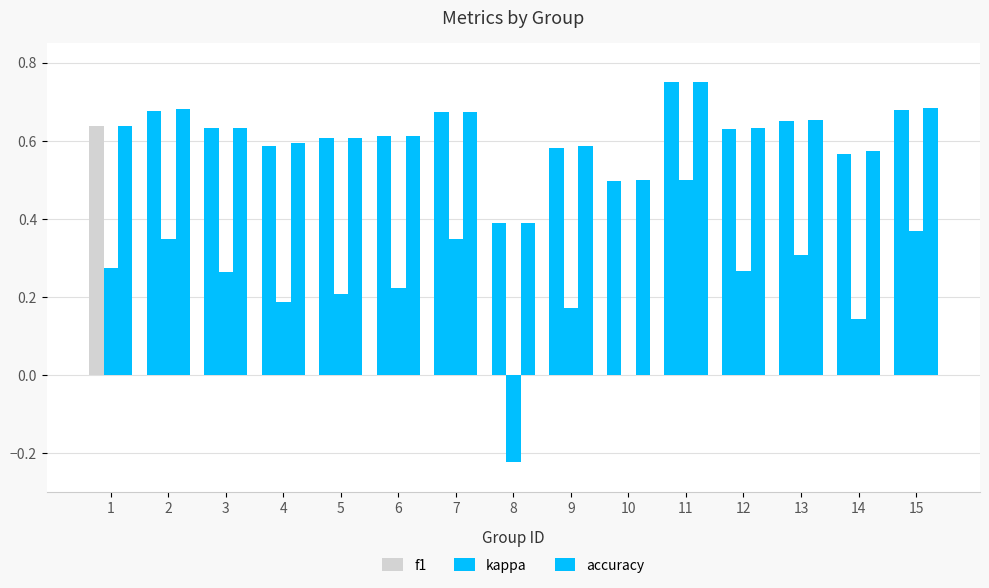

What is the spread (max minus min) of values at 11?

0.2